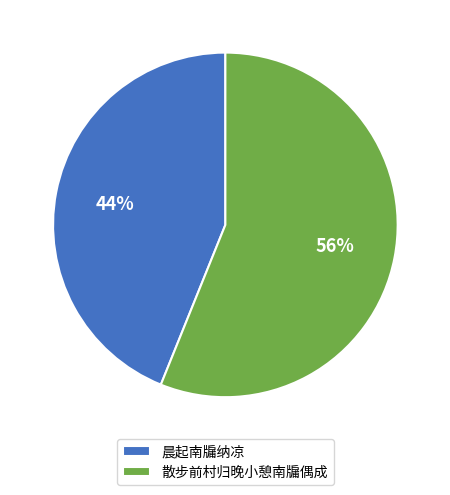

Do 散步前村归晚小憩南牖偶成 and 晨起南牖纳凉 together represent more than half of the pie?

Yes